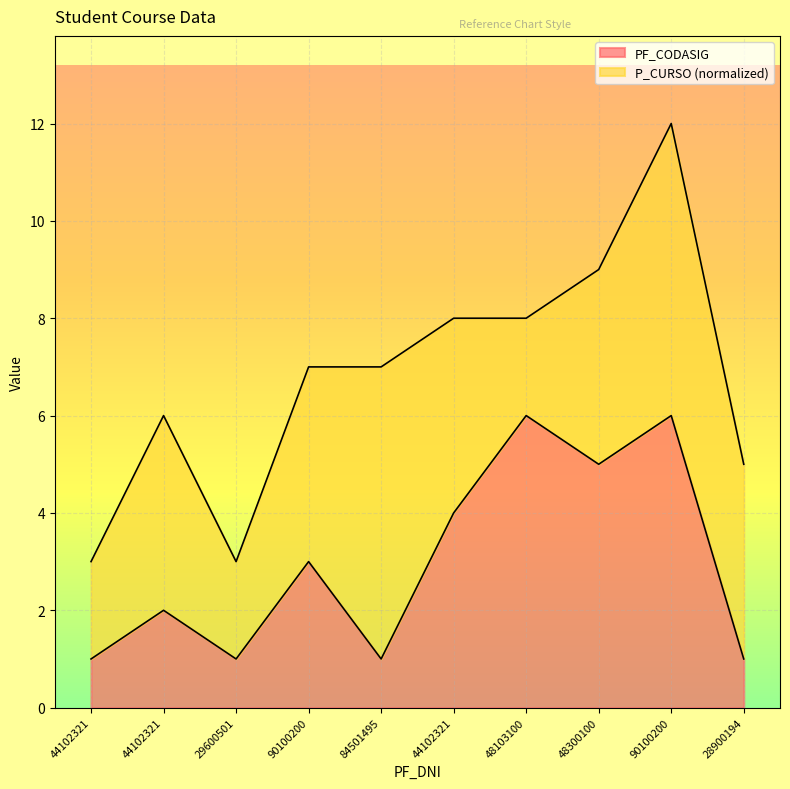

List the labels in order of value, smallest first.

44102321, 29600501, 84501495, 28900194, 44102321, 90100200, 44102321, 48300100, 48103100, 90100200